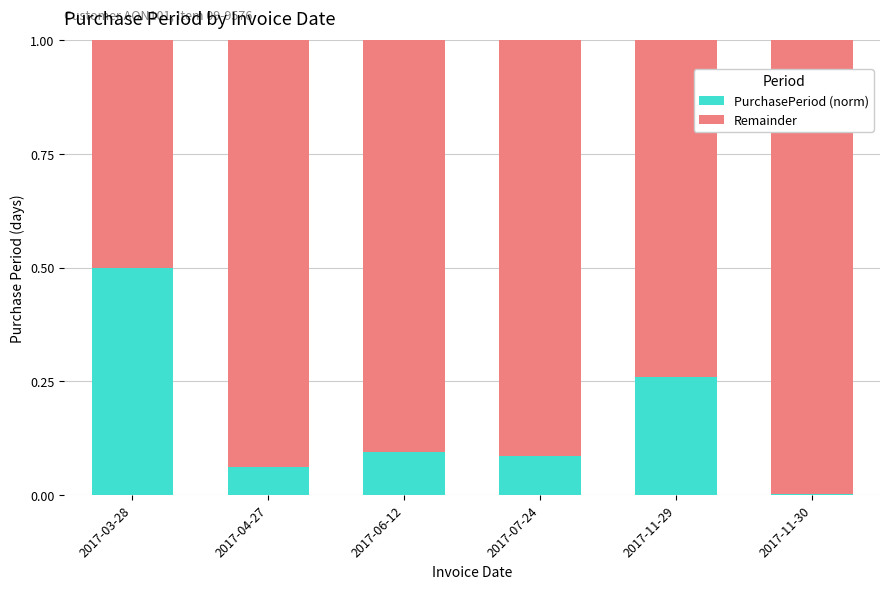

What is the sum of all PurchasePeriod (norm) values?

1.0